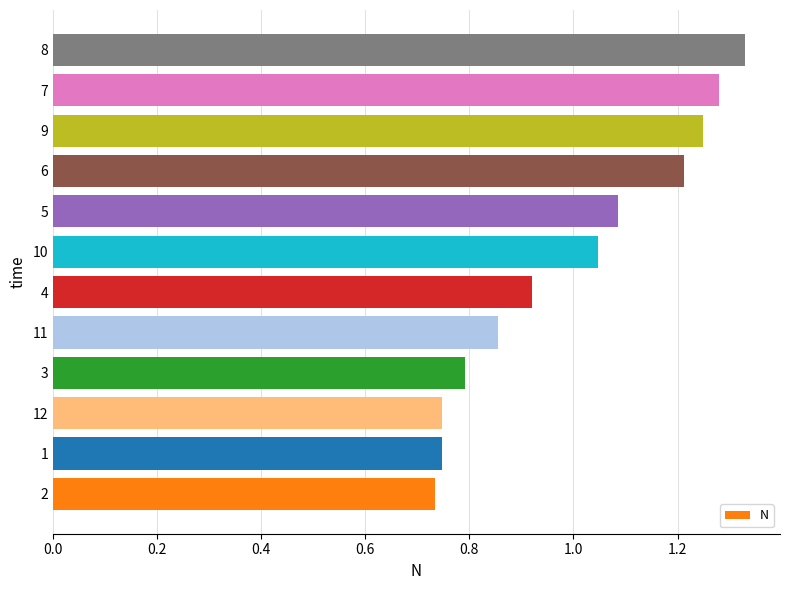

What is the change in value from 6 to 8?

+0.1